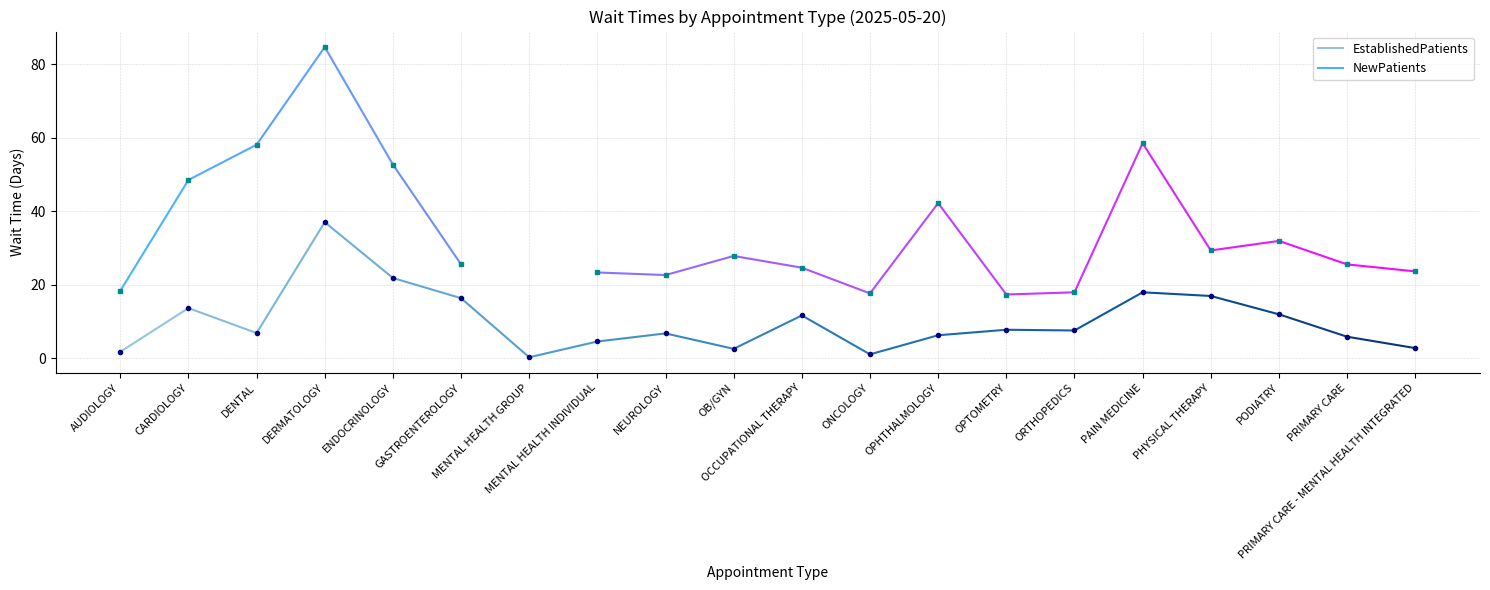

Which category has the highest value in the EstablishedPatients series?

CARDIOLOGY